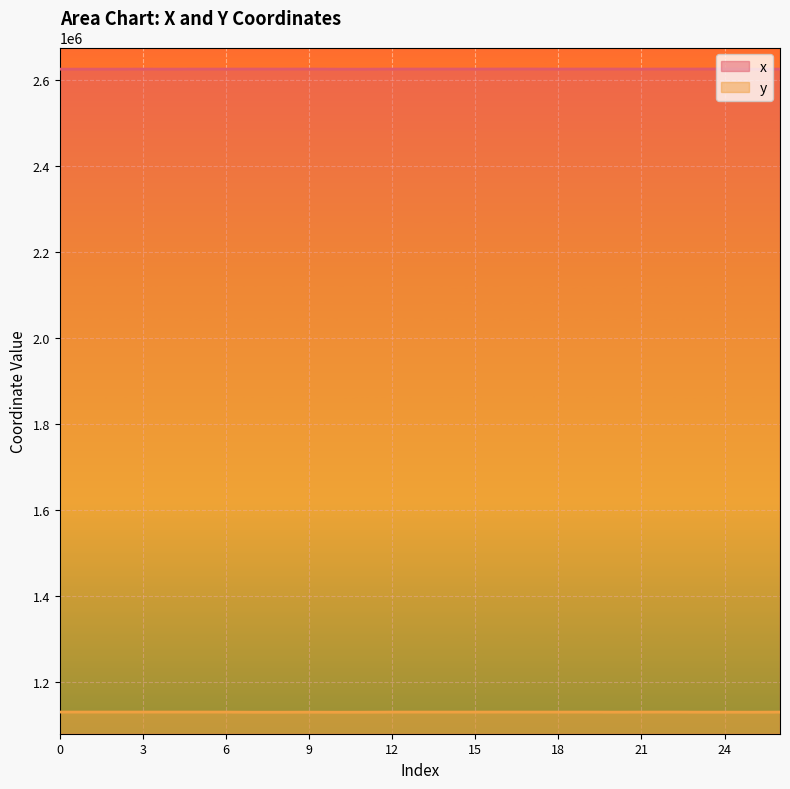

At how many categories does at least one series exceed 1498272?

27